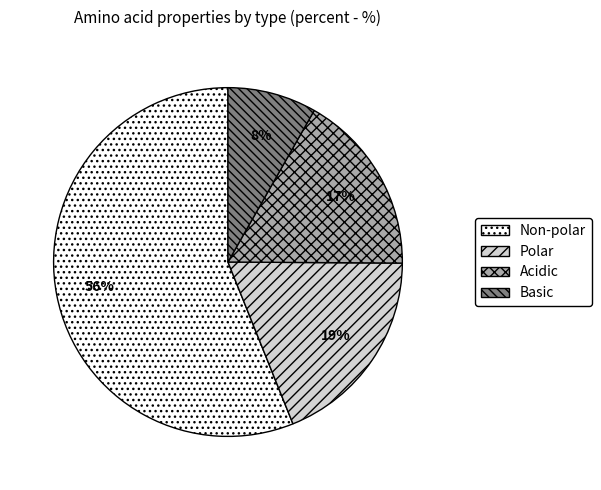

To the nearest percent, what is the average slice percentage?

25%